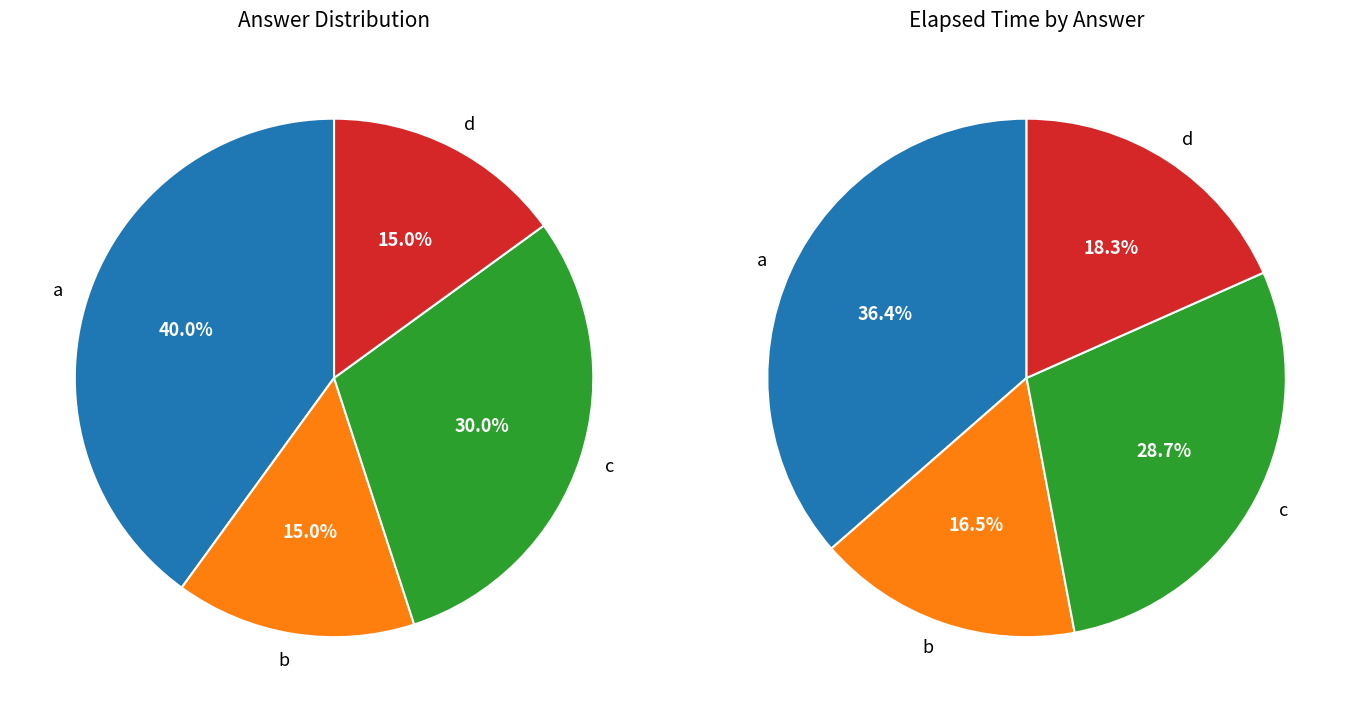

To the nearest percent, what percentage of the pie is c?

30%